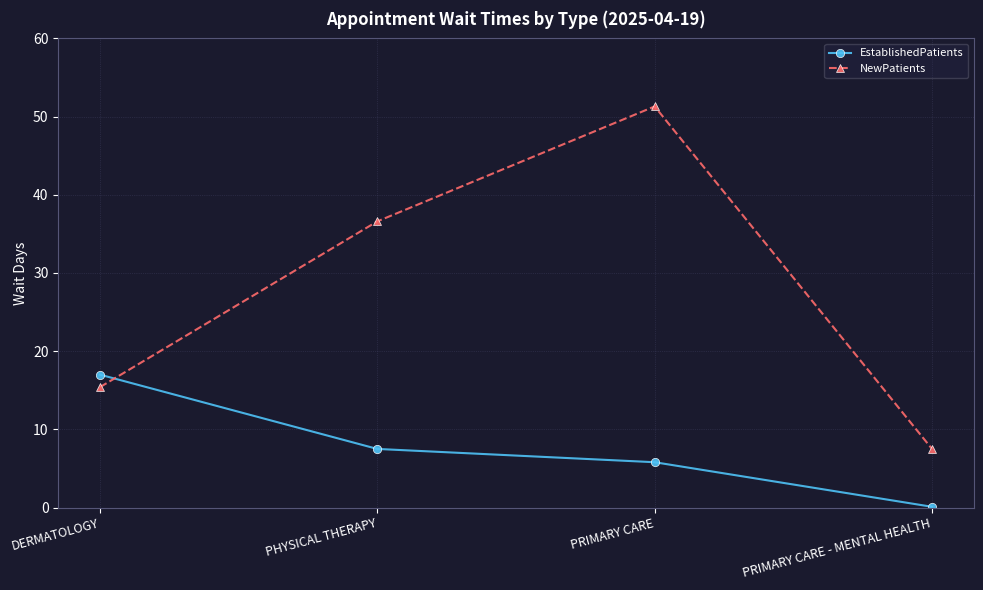

At which category does the chart reach its minimum across all series?

PRIMARY CARE - MENTAL HEALTH